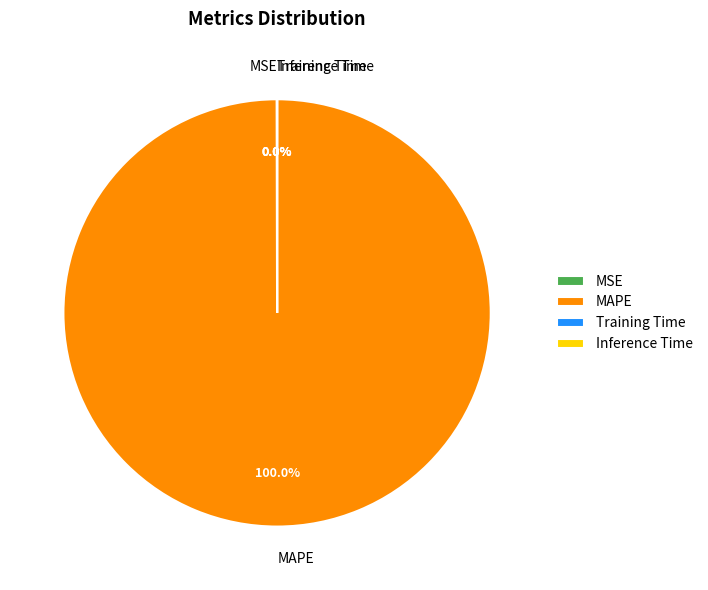

What is the majority slice?

MAPE